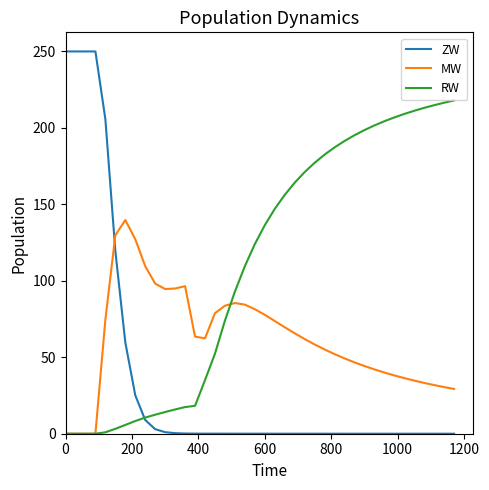

Which series has the largest range (max minus min)?

ZW